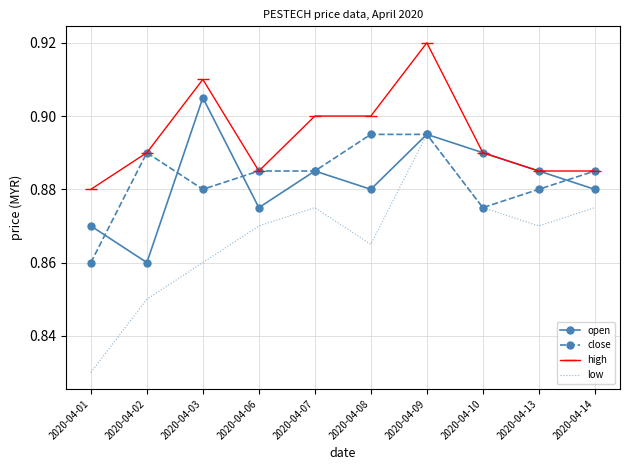

True or false: low and high cross at least once.

False